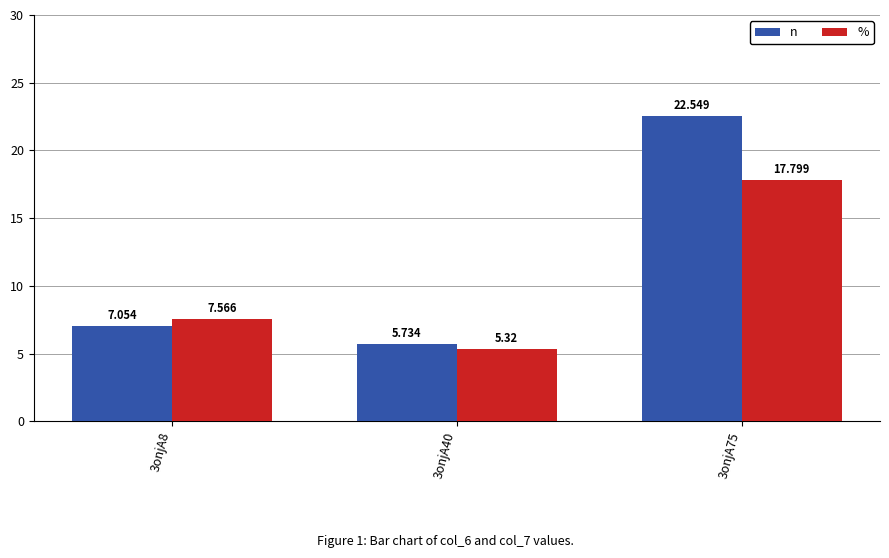

Which series has the widest spread of values?

n